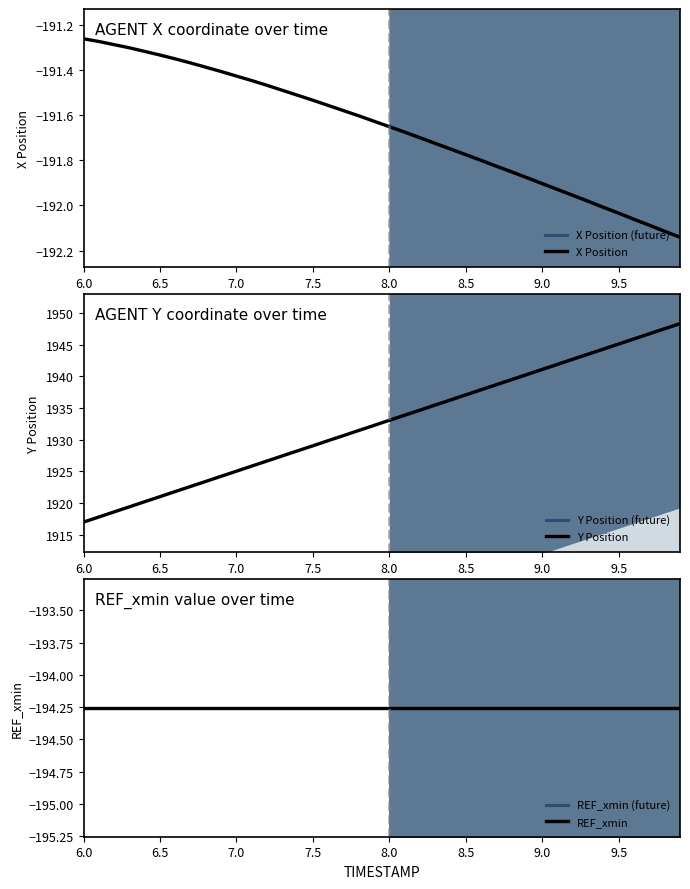

What is the value of the Y point at the 14th from the left?

1927.4